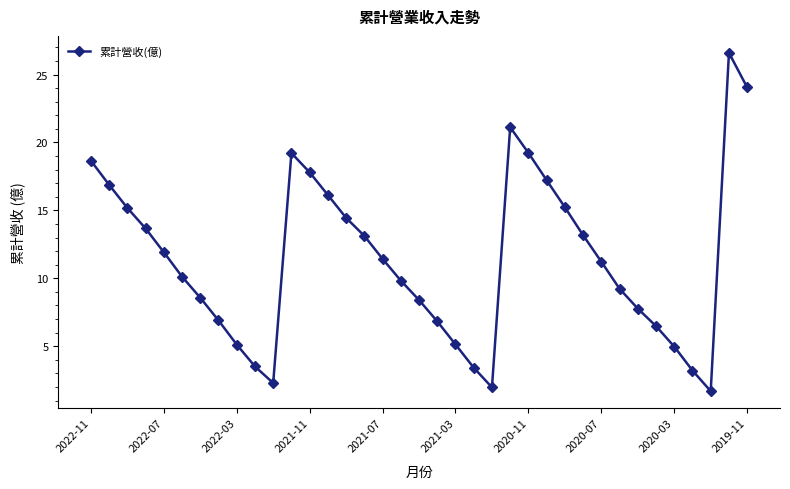

True or false: the data has more than 0 interior local peaks.

True